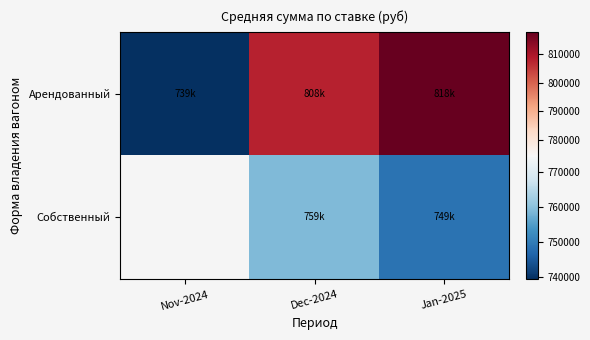

What is the difference between the maximum and minimum values in the Арендованный series?

78458.1